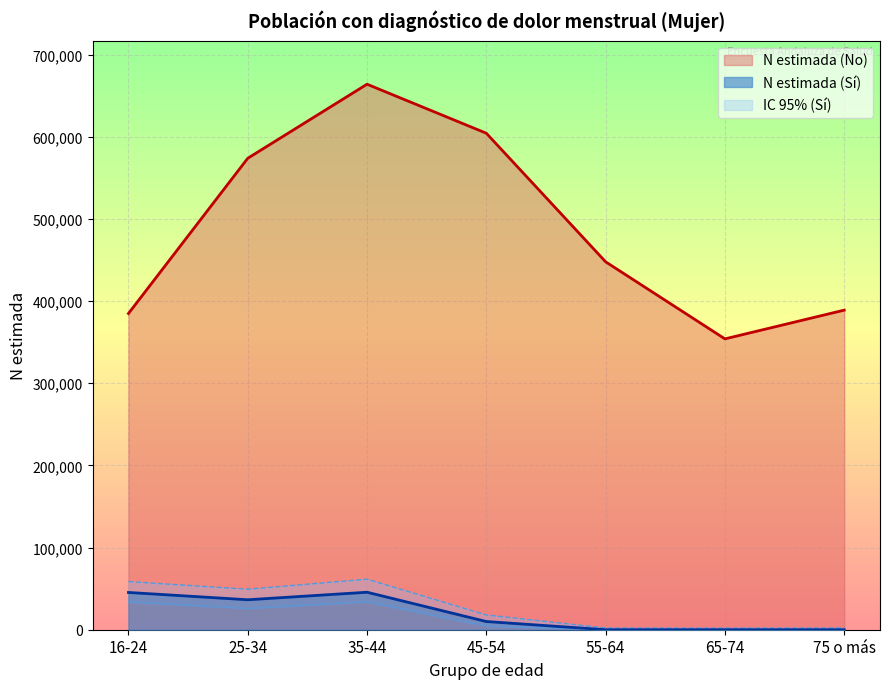

The N estimada (Sí) series shows 45364 at 16-24. True or false?

True